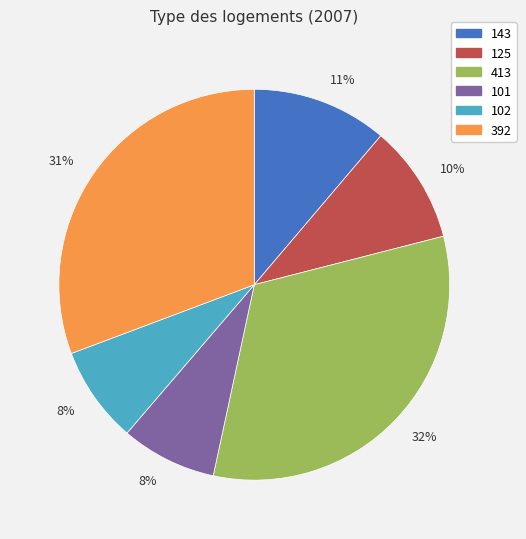

Is there any slice that represents more than half of the pie?

No